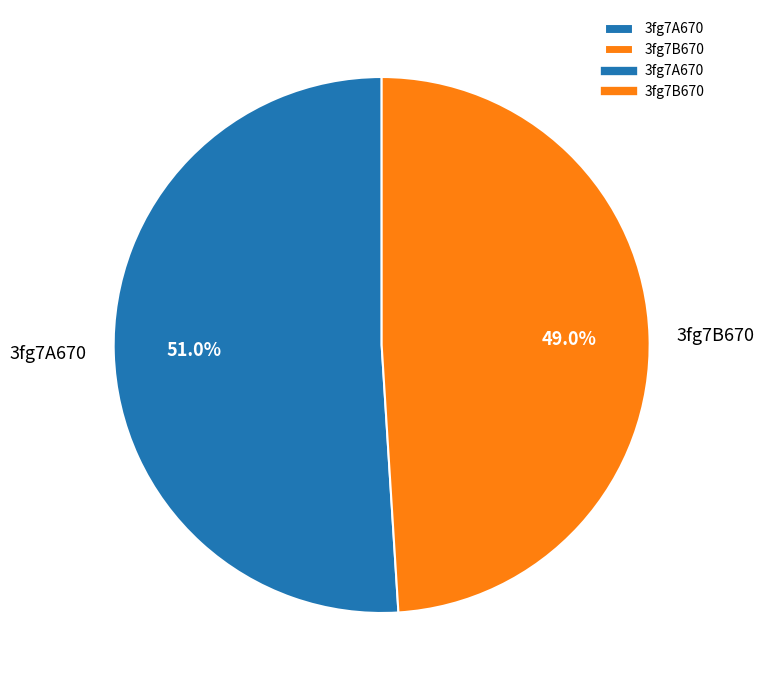

To the nearest percent, what is the average slice percentage?

50%